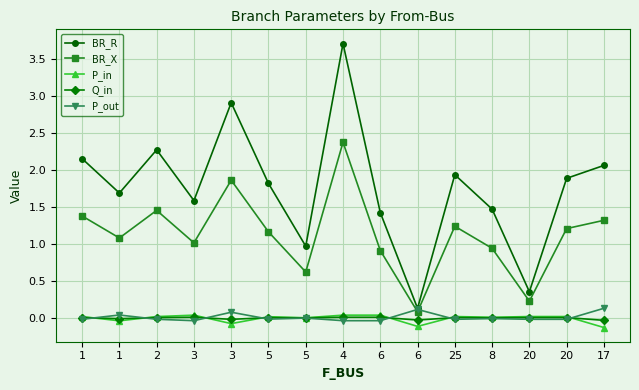

How many data points does each series have?

15